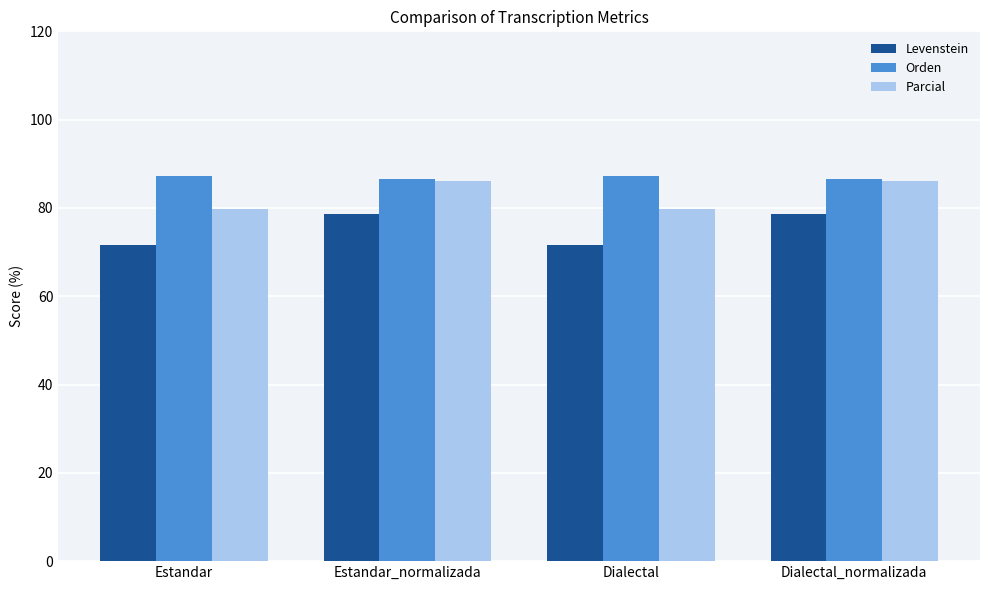

What is the value of the Orden bar at the 3rd from the left?

87.3